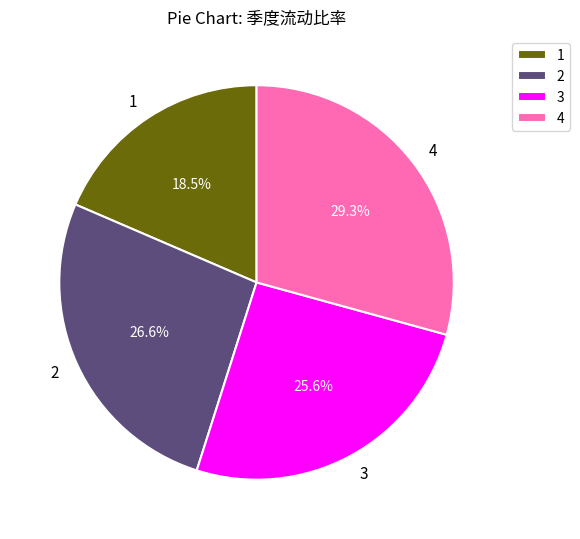

Does 3 represent more than half of the total?

No